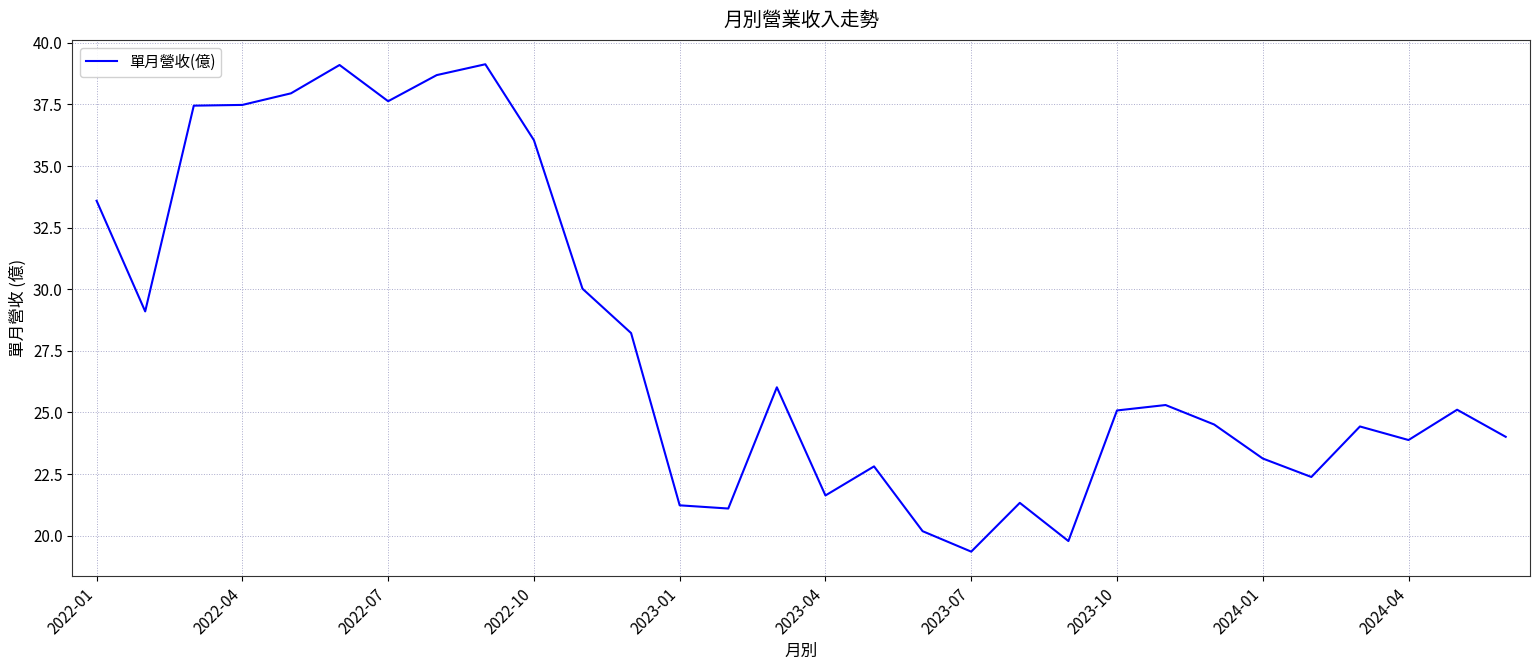

What is the greatest value displayed?

39.1